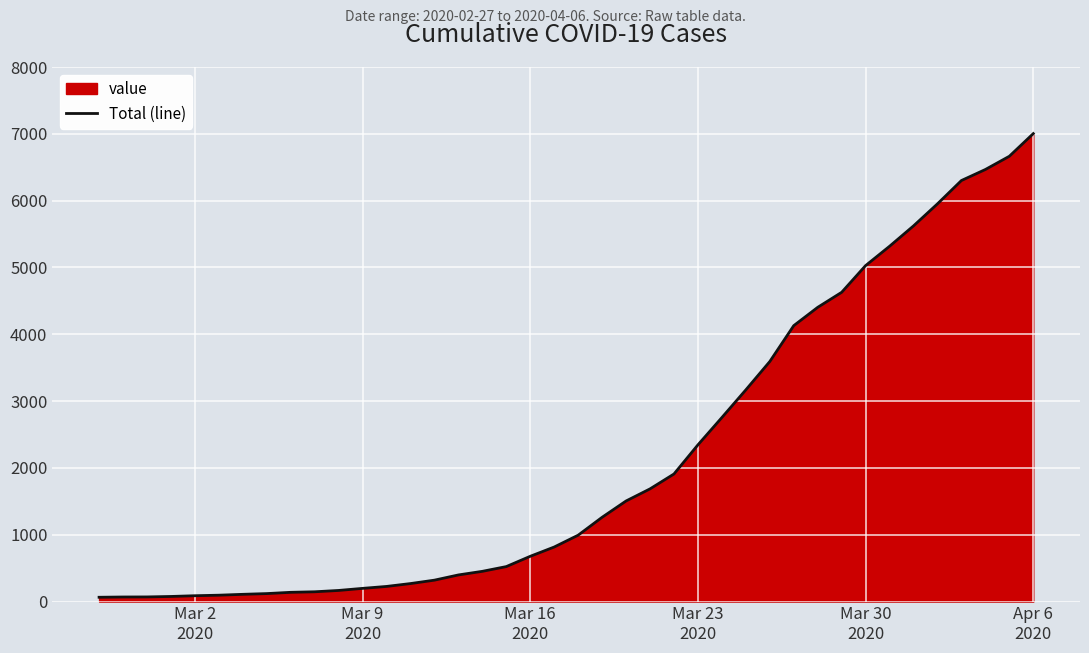

How many data points does each series have?

40